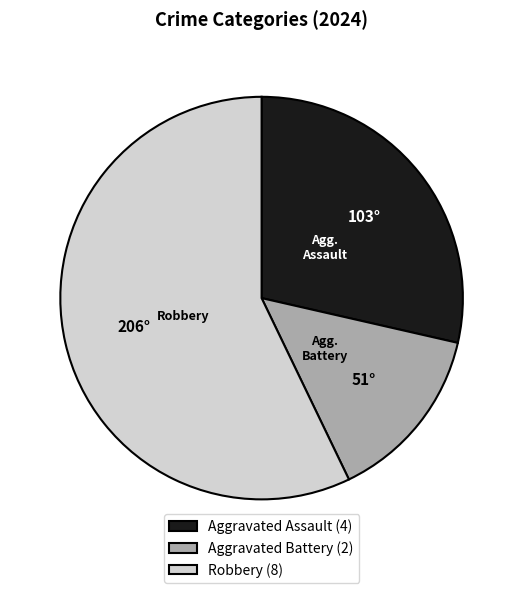

The Aggravated Assault (4) slice represents 29% of the pie. True or false?

True